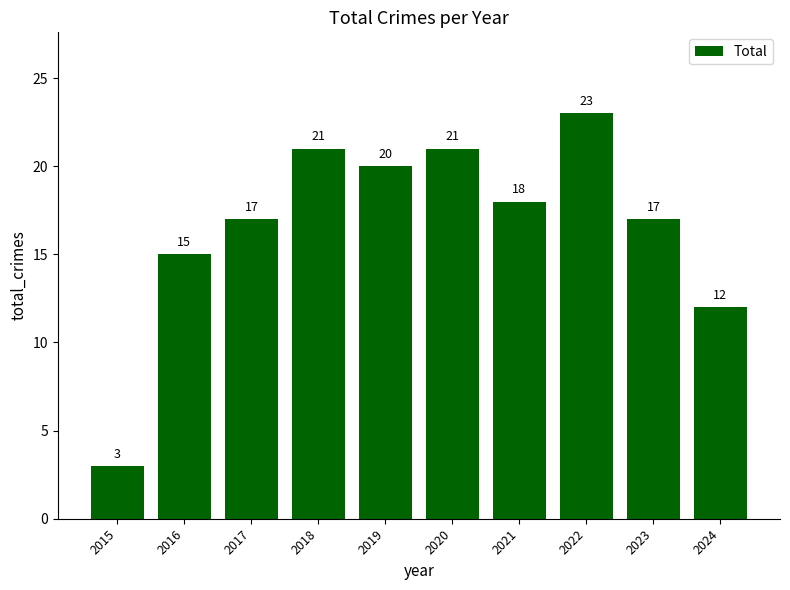

What is the ratio of the value at 2016 to the value at 2020?

0.7